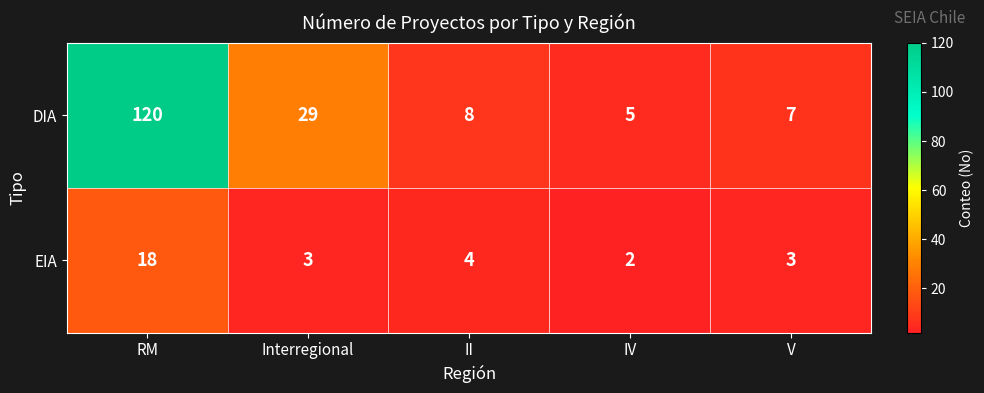

What is the difference between the maximum and minimum values in the EIA series?

16